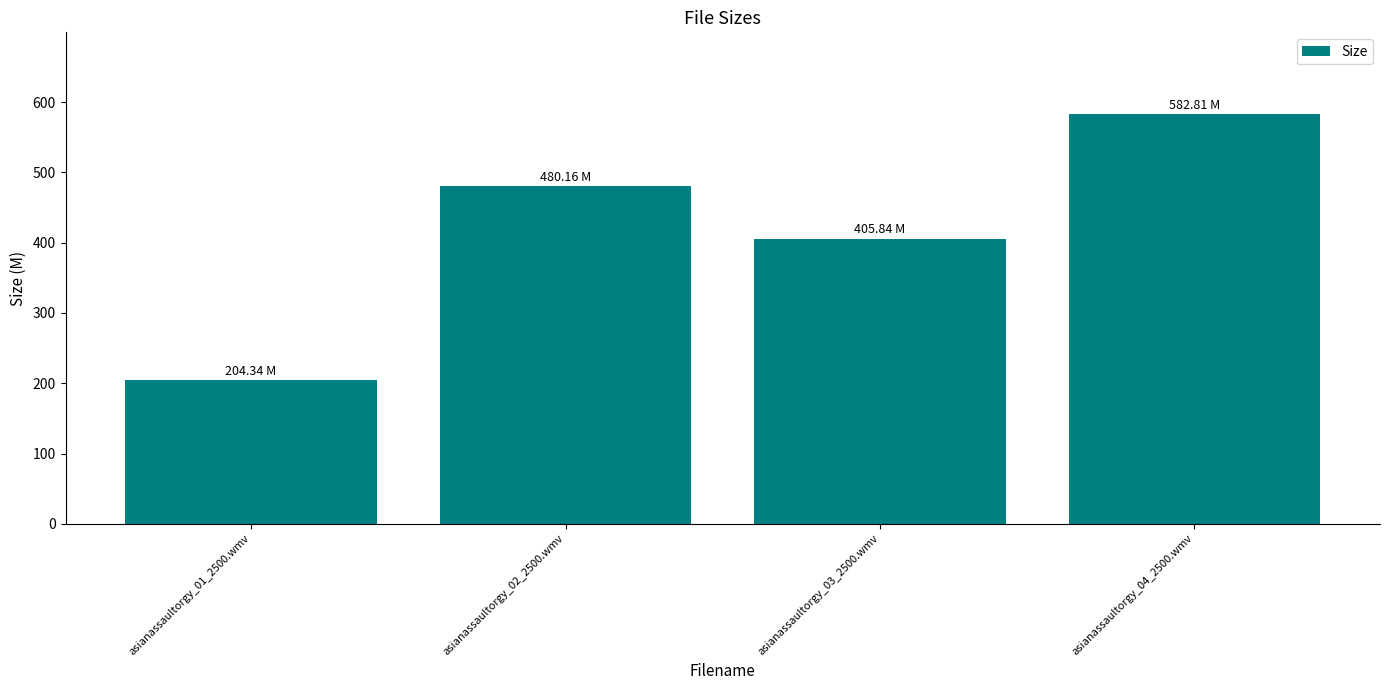

What is the label of the 2nd bar from the right?

asianassaultorgy_03_2500.wmv